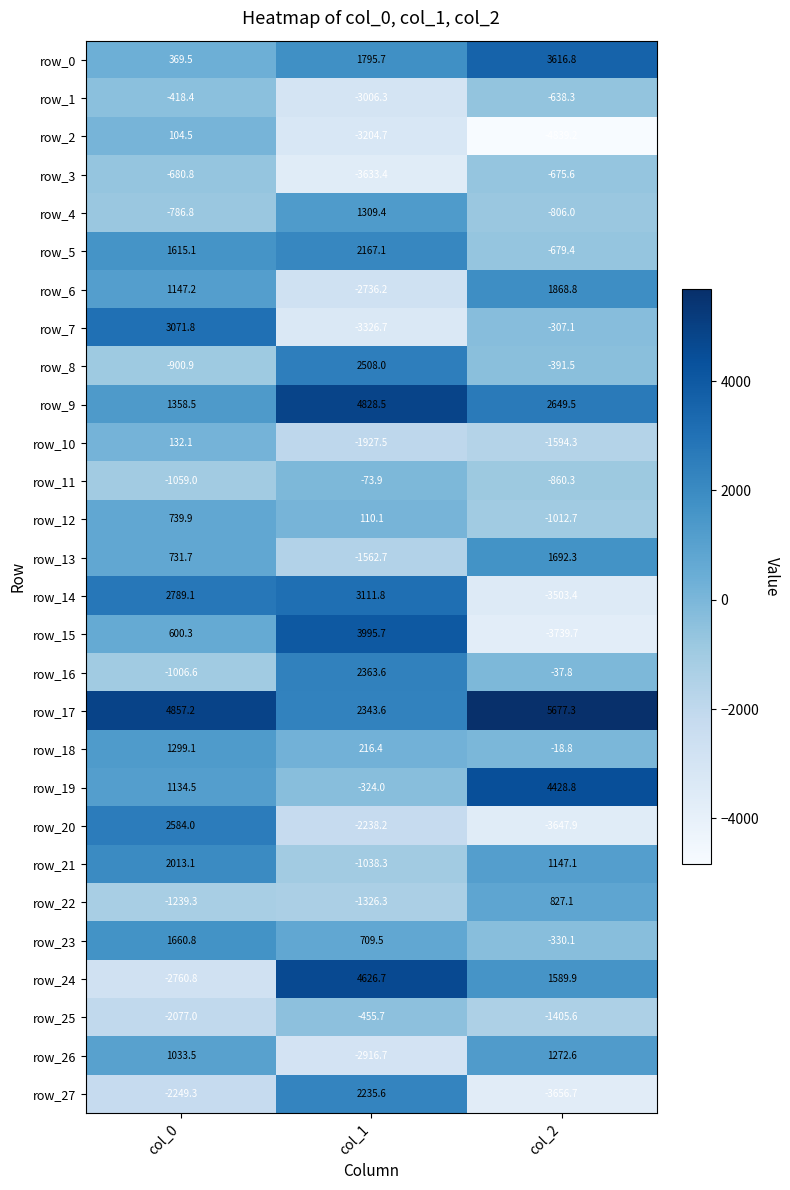

What is the sum of all row_14 values?

2397.5